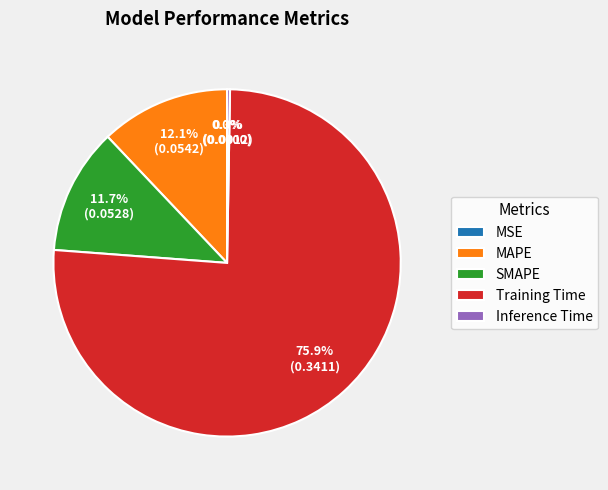

Do MAPE and Training Time together represent more than half of the pie?

Yes